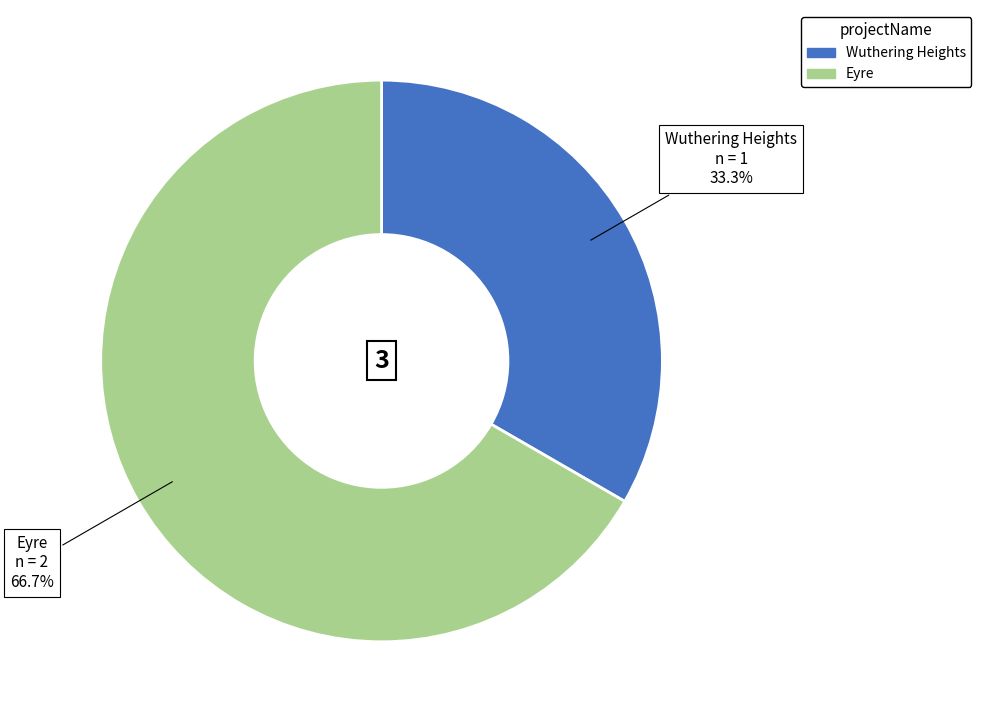

Which slice is the largest?

Eyre